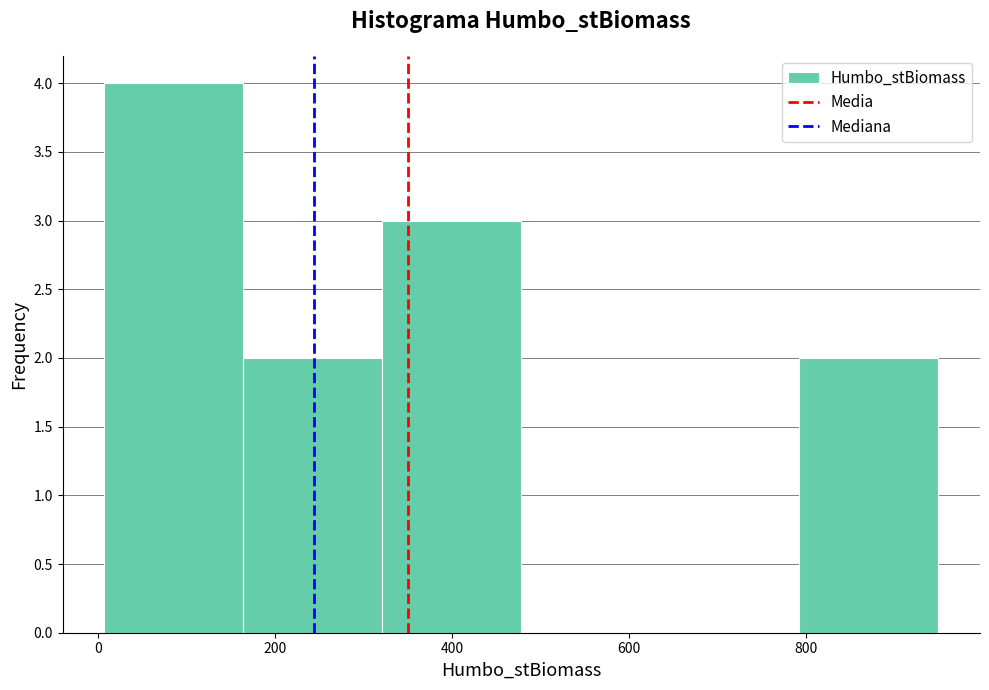

Reading left to right, list every bar in this chart as the range it spans on the x-axis followed by its height. Neither the bar edges nor the heights are printed on the chart, so give them approximately, as read against the axes.

0 to 160: 4
160 to 320: 2
320 to 480: 3
480 to 640: 0
640 to 800: 0
800 to 960: 2